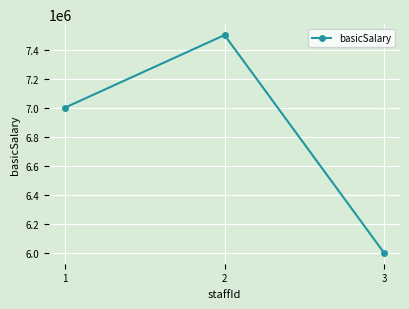

What is the sum of all values?

20500000